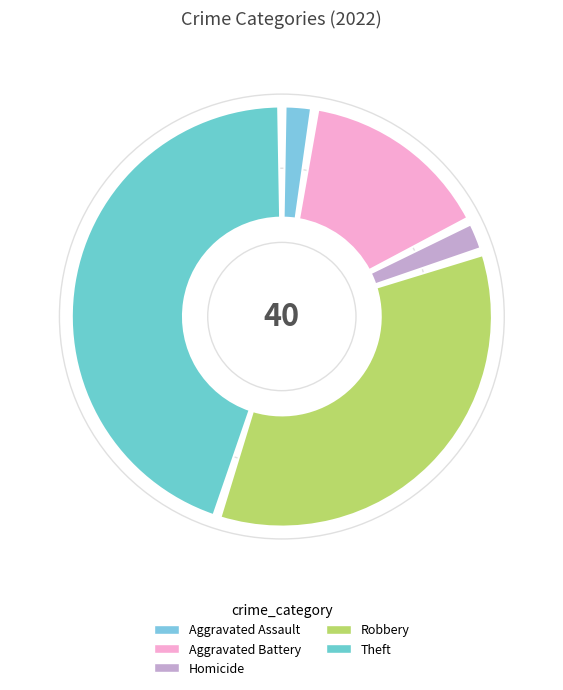

Is it true that Aggravated Battery is 2% of the pie?

False